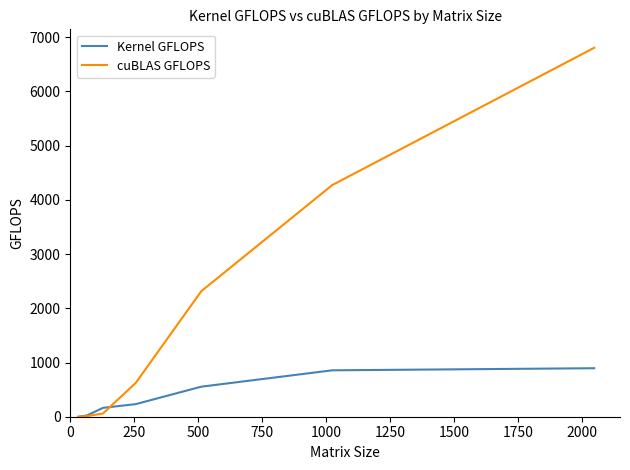

What is the difference between the maximum and minimum values in the Kernel GFLOPS series?

894.5